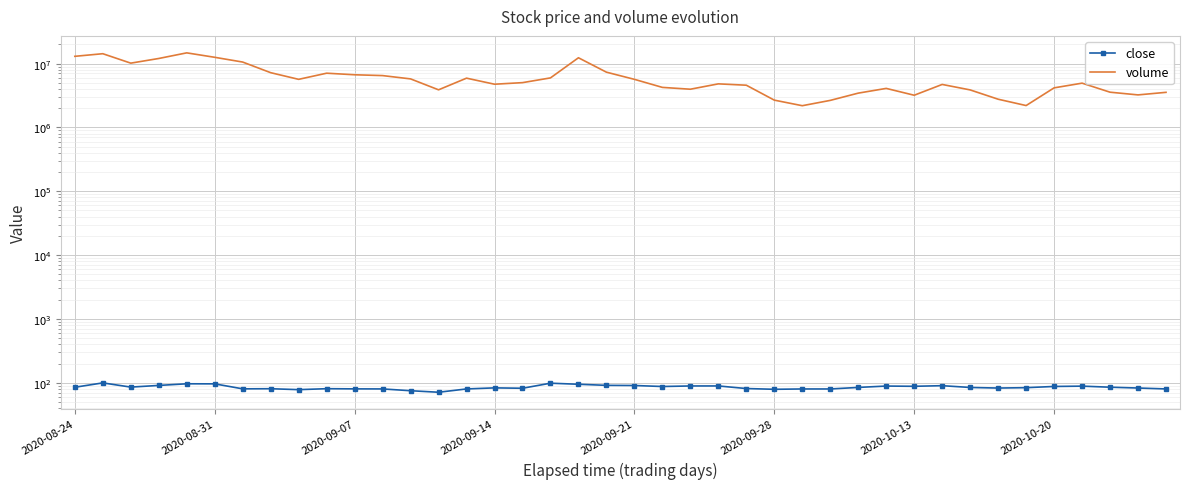

What is the difference between the highest and lowest values at 38?

3233554.3